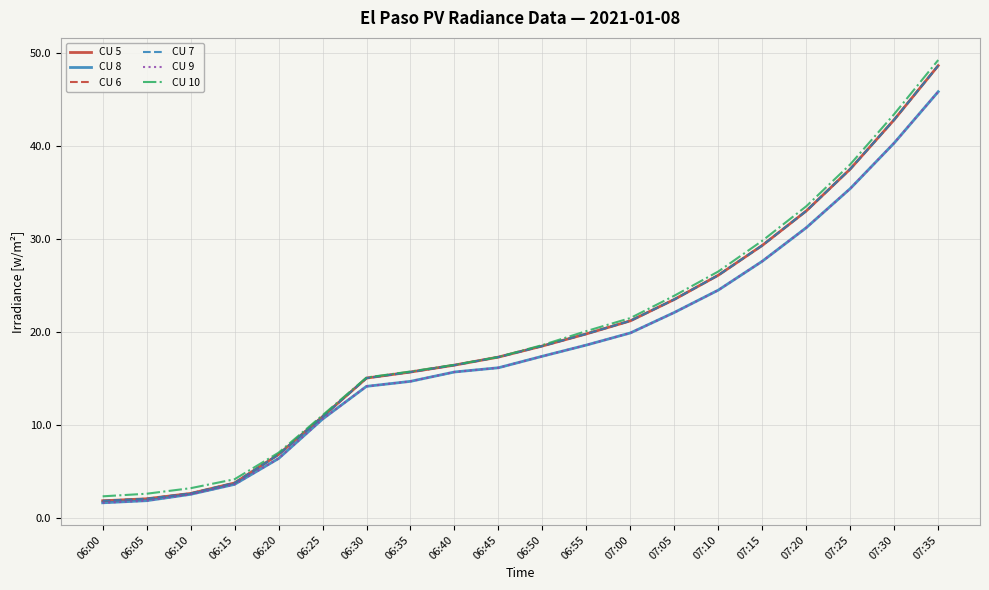

Does the chart have visible grid lines?

Yes